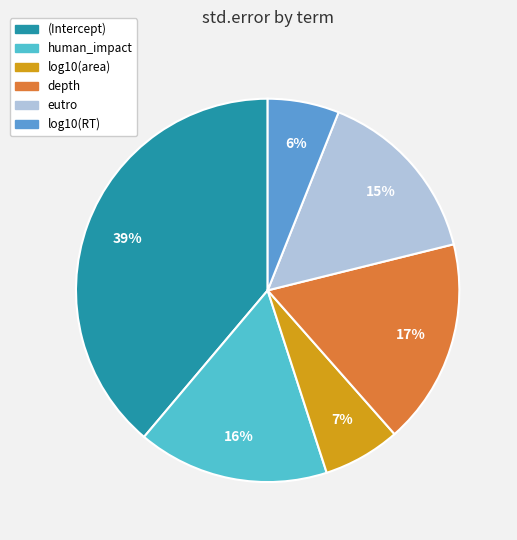

What is the largest slice in the pie chart?

(Intercept)